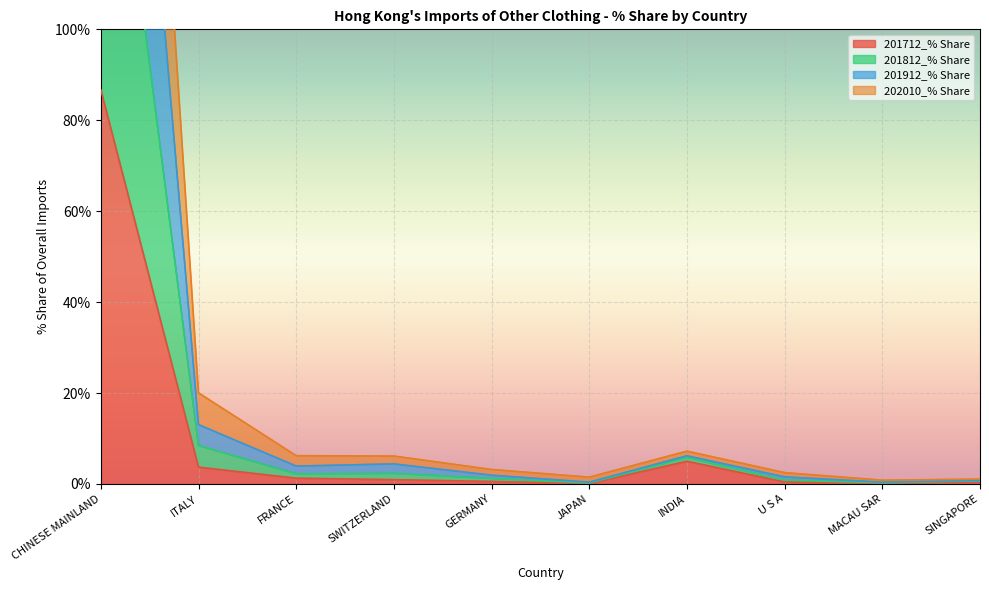

The value of 201712_% Share at ITALY is 3.7. True or false?

True